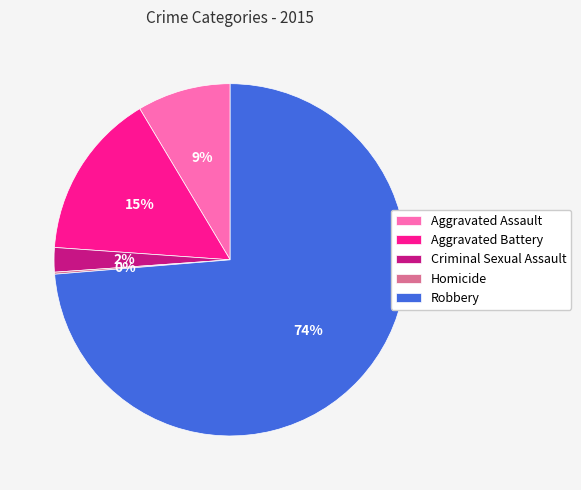

What percentage is the Robbery slice, to the nearest percent?

74%